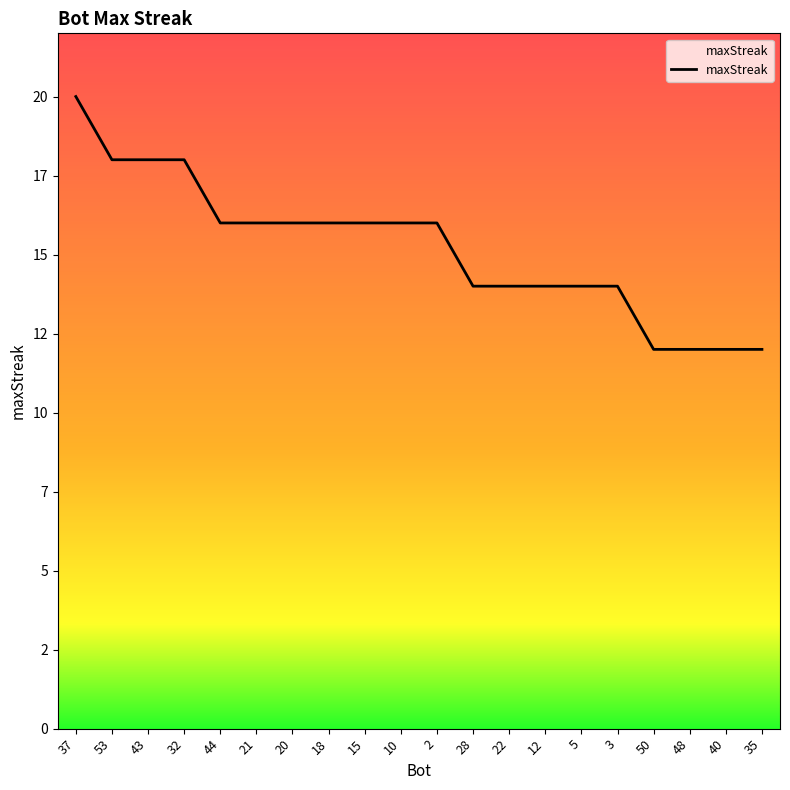

Rank the categories by value from highest to lowest.

37, 53, 43, 32, 44, 21, 20, 18, 15, 10, 2, 28, 22, 12, 5, 3, 50, 48, 40, 35